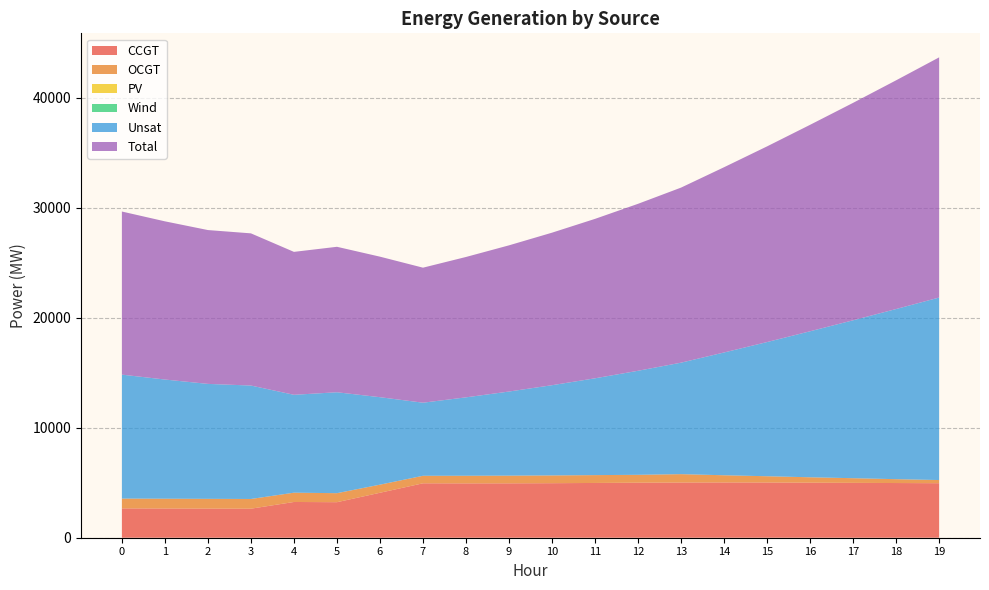

Reading left to right, what are all the values shown in this chart?

CCGT: 0=2668	1=2659	2=2650	3=2641	4=3252	5=3232	6=4090	7=4950	8=4944	9=4947	10=4960	11=4982	12=5007	13=5022	14=5028	15=5024	16=5008	17=4991	18=4975	19=4958
OCGT: 0=893	1=890	2=887	3=883	4=845	5=820	6=737	7=684	8=693	9=700	10=707	11=713	12=715	13=761	14=654	15=568	16=490	17=423	18=351	19=289
PV: 0=0	1=0	2=0	3=0	4=0	5=0	6=0	7=0	8=0	9=0	10=0	11=0	12=0	13=0	14=0	15=0	16=0	17=0	18=0	19=0
Wind: 0=0	1=0	2=0	3=0	4=0	5=0	6=0	7=0	8=0	9=0	10=0	11=0	12=0	13=0	14=0	15=0	16=0	17=0	18=0	19=0
Unsat: 0=11275	1=10841	2=10456	3=10319	4=8904	5=9180	6=7956	7=6648	8=7132	9=7651	10=8207	11=8807	12=9465	13=10141	14=11169	15=12207	16=13282	17=14365	18=15478	19=16601
Total: 0=14836	1=14390	2=13993	3=13843	4=13001	5=13232	6=12783	7=12282	8=12769	9=13298	10=13874	11=14502	12=15187	13=15924	14=16851	15=17799	16=18780	17=19779	18=20804	19=21848